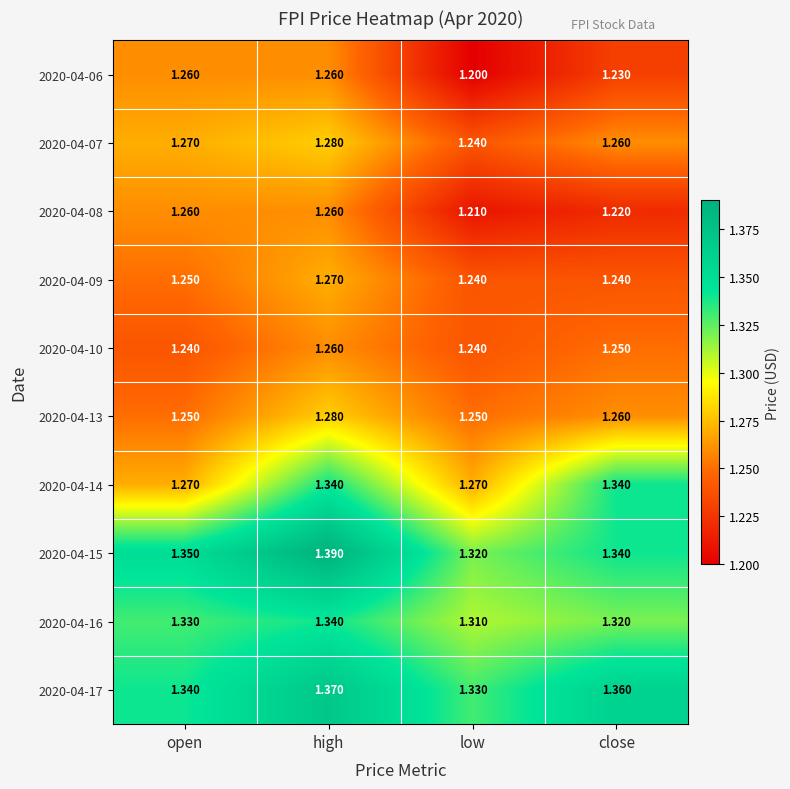

At which category does the chart reach its peak across all series?

high